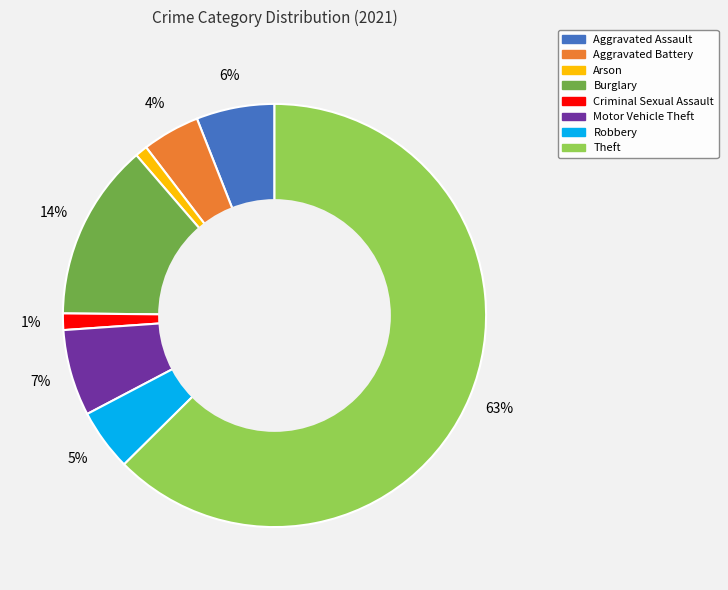

To the nearest percent, what is the combined percentage of Robbery and Theft?

67%